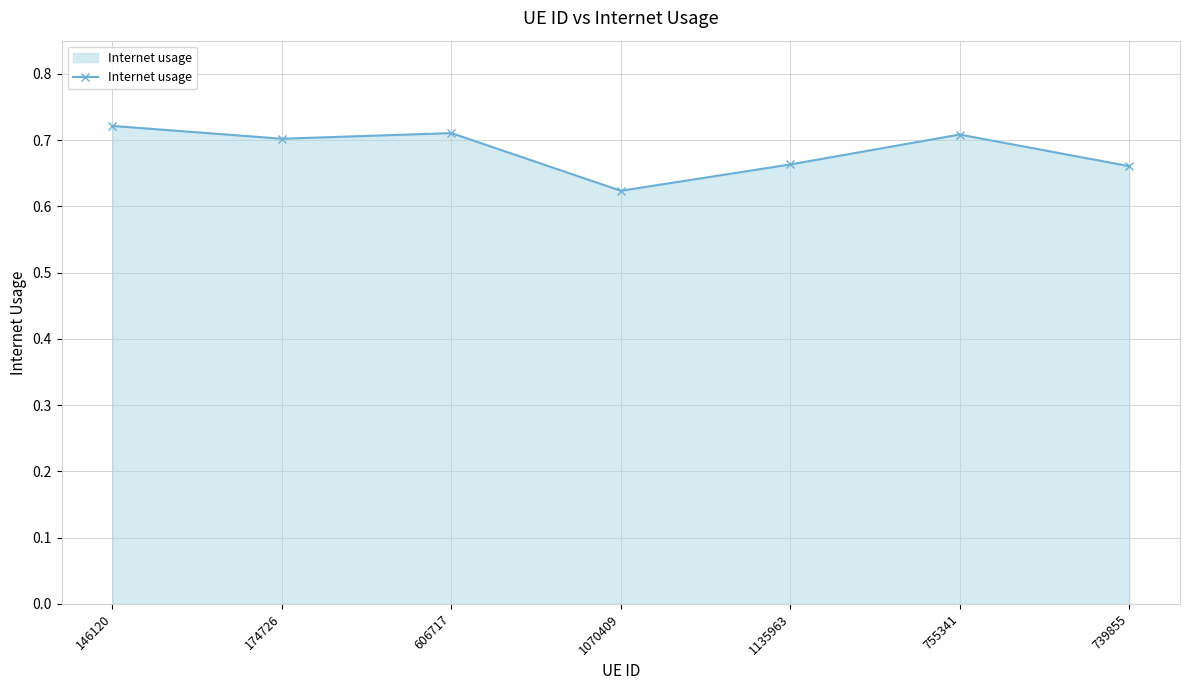

Does the chart display data point markers on the line(s)?

Yes